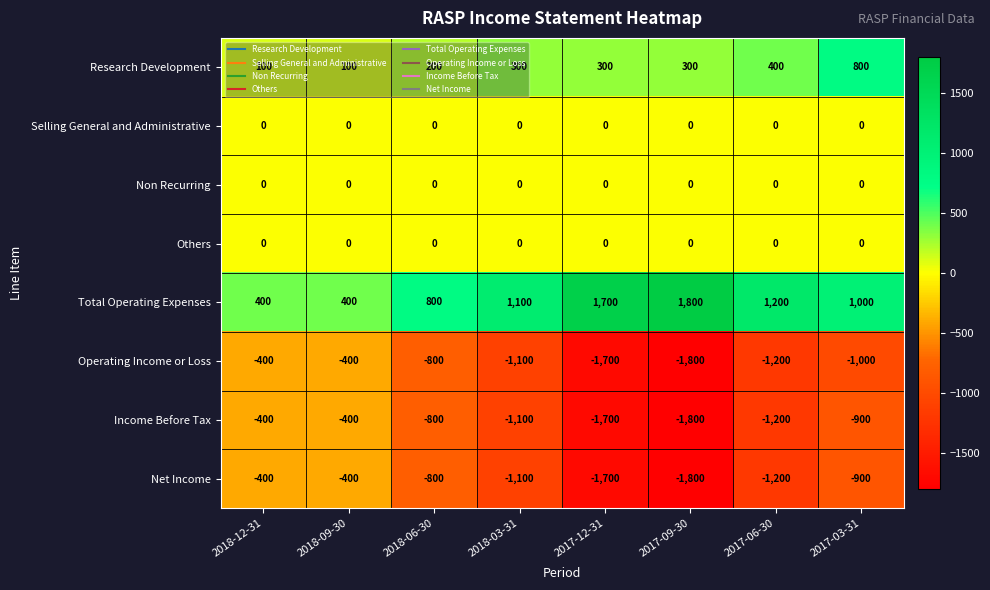

What is the difference between the highest and lowest values at 2018-06-30?

1600